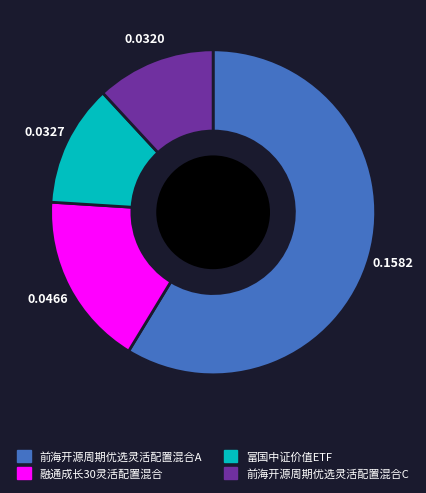

Does 前海开源周期优选灵活配置混合A account for over 50% of the chart?

Yes